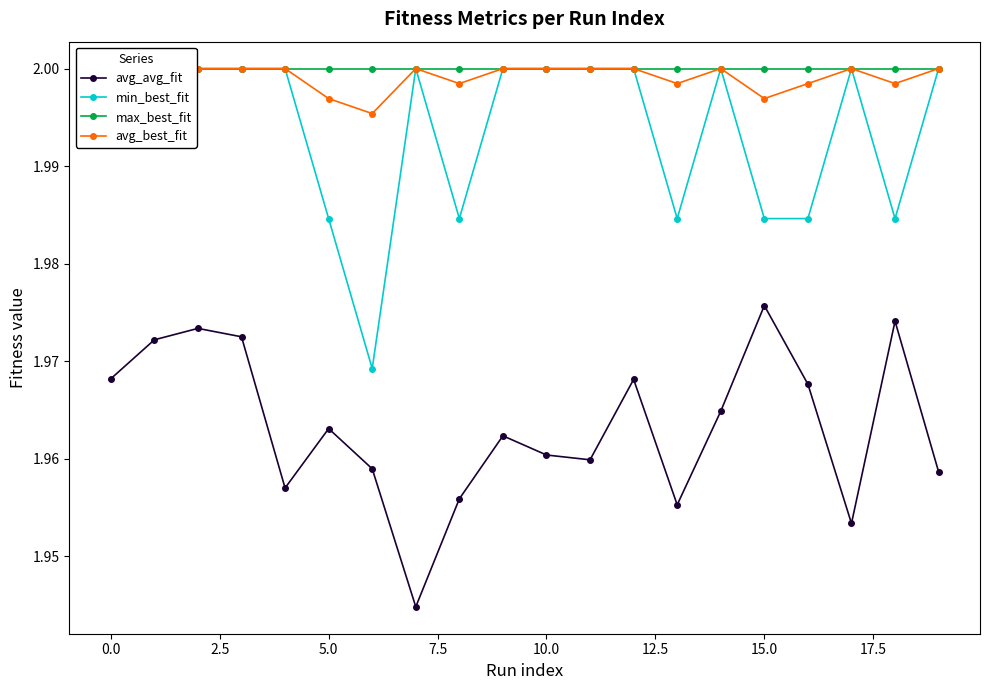

What is the lowest value of the avg_best_fit series?

2.0